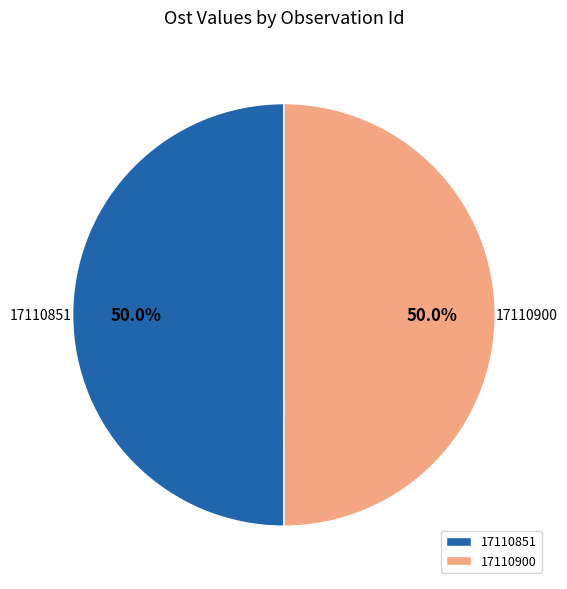

Combined, what portion of the pie is 17110900 and 17110851?

100.0%